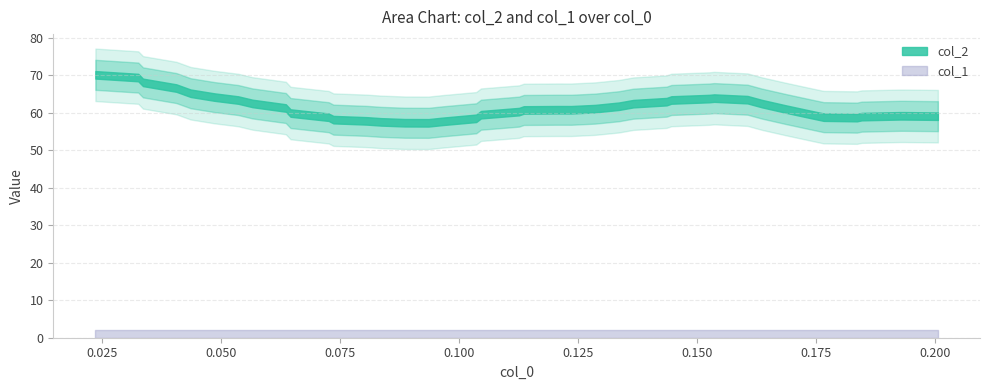

True or false: col_1 has more than 0 interior local peaks.

False